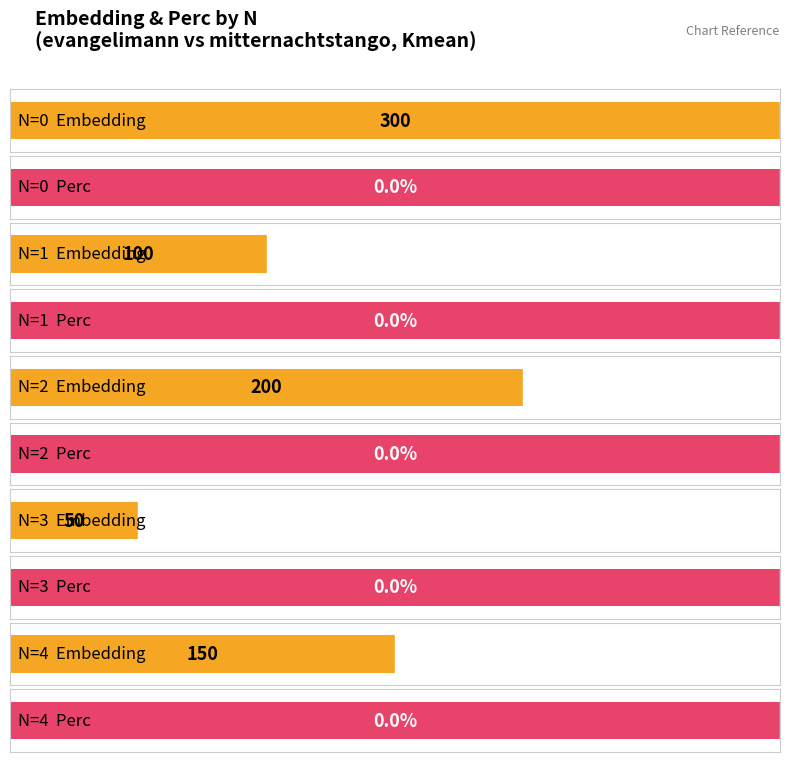

Reading left to right, extract all data points from this chart.

Embedding: 0=300	1=100	2=200	3=50	4=150
Perc: 0=0	1=0	2=0	3=0	4=0